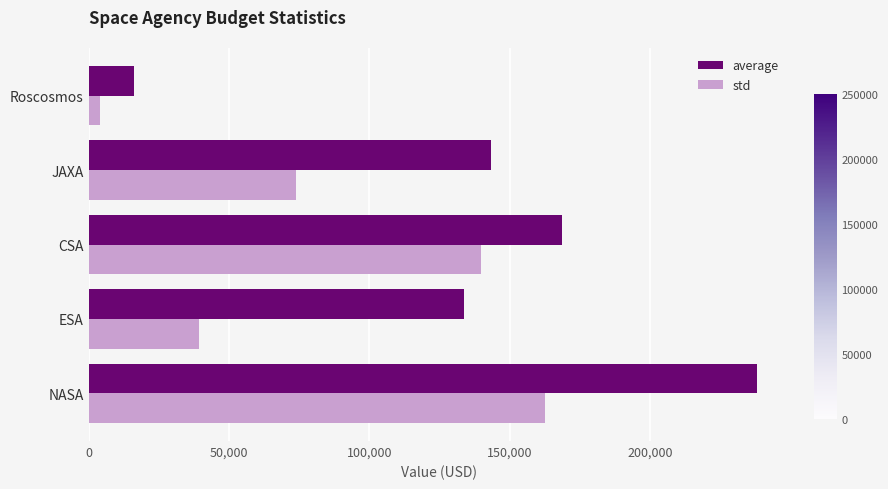

What is the difference between the maximum and second lowest values in the std series?

123330